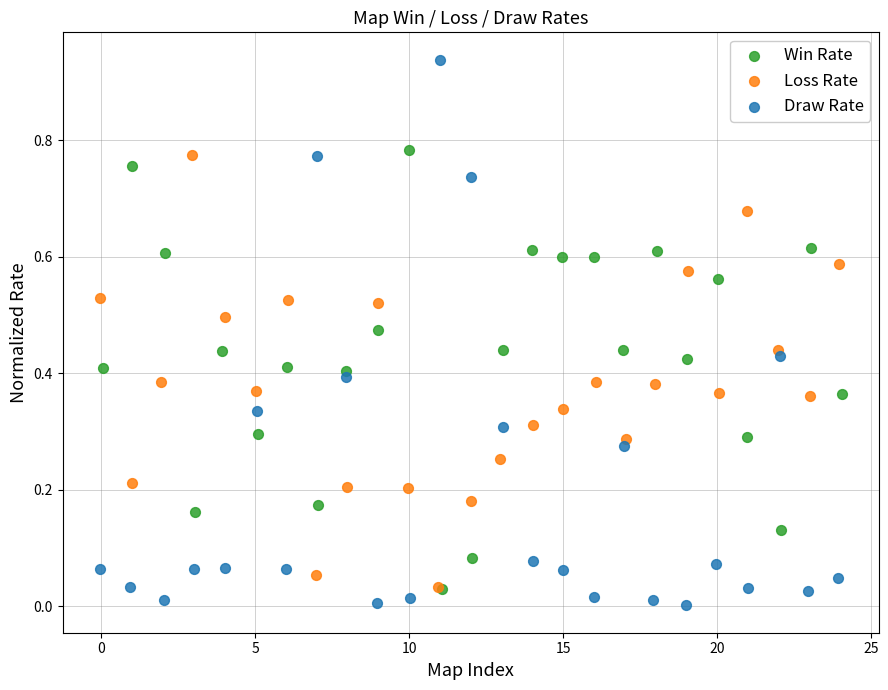

Which series contains the highest Y value?

Draw Rate